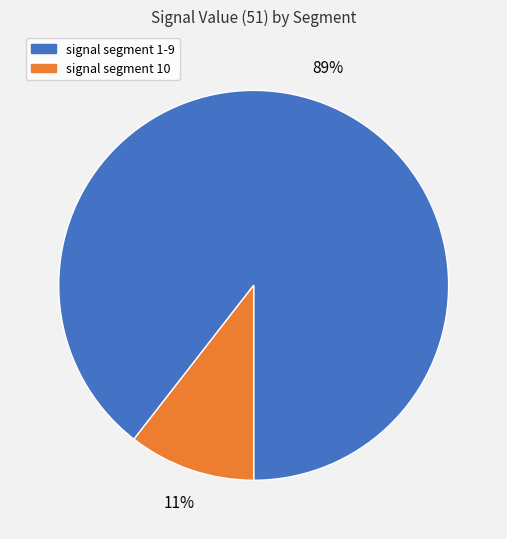

Is there a majority slice in this chart?

Yes